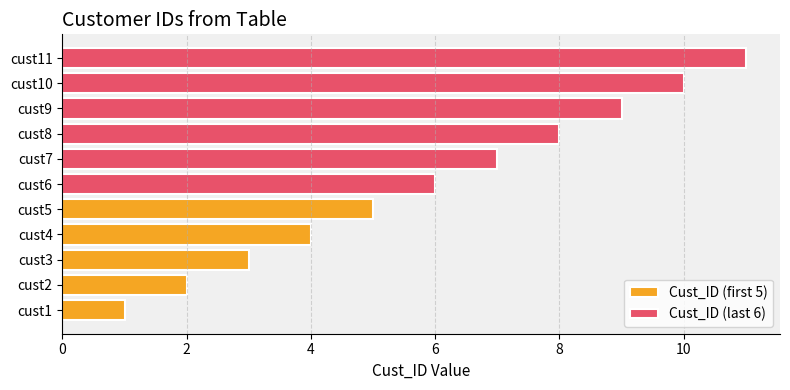

Between cust10 and cust2, which is larger?

cust10